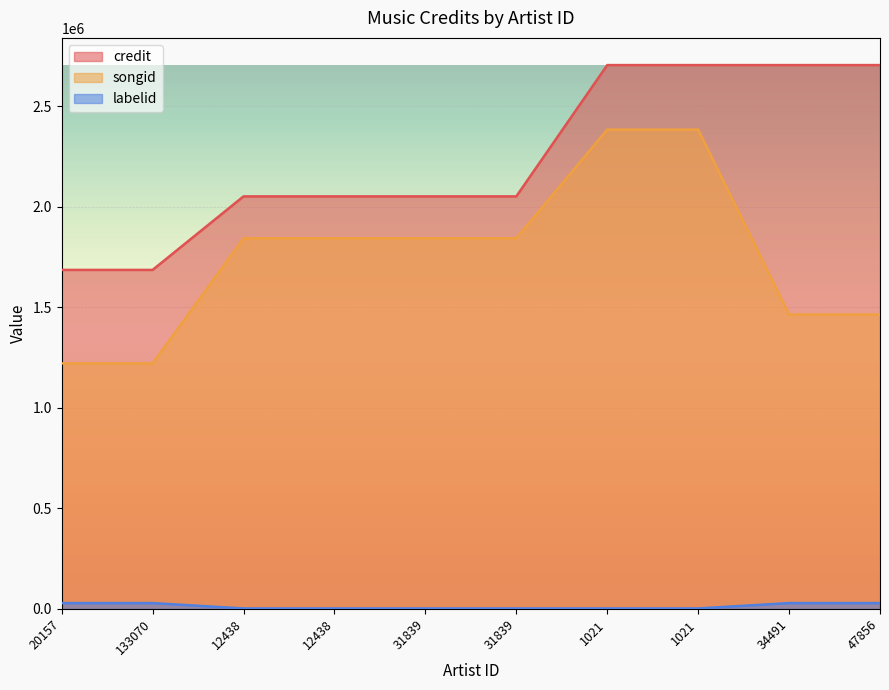

True or false: credit and songid cross at least once.

False